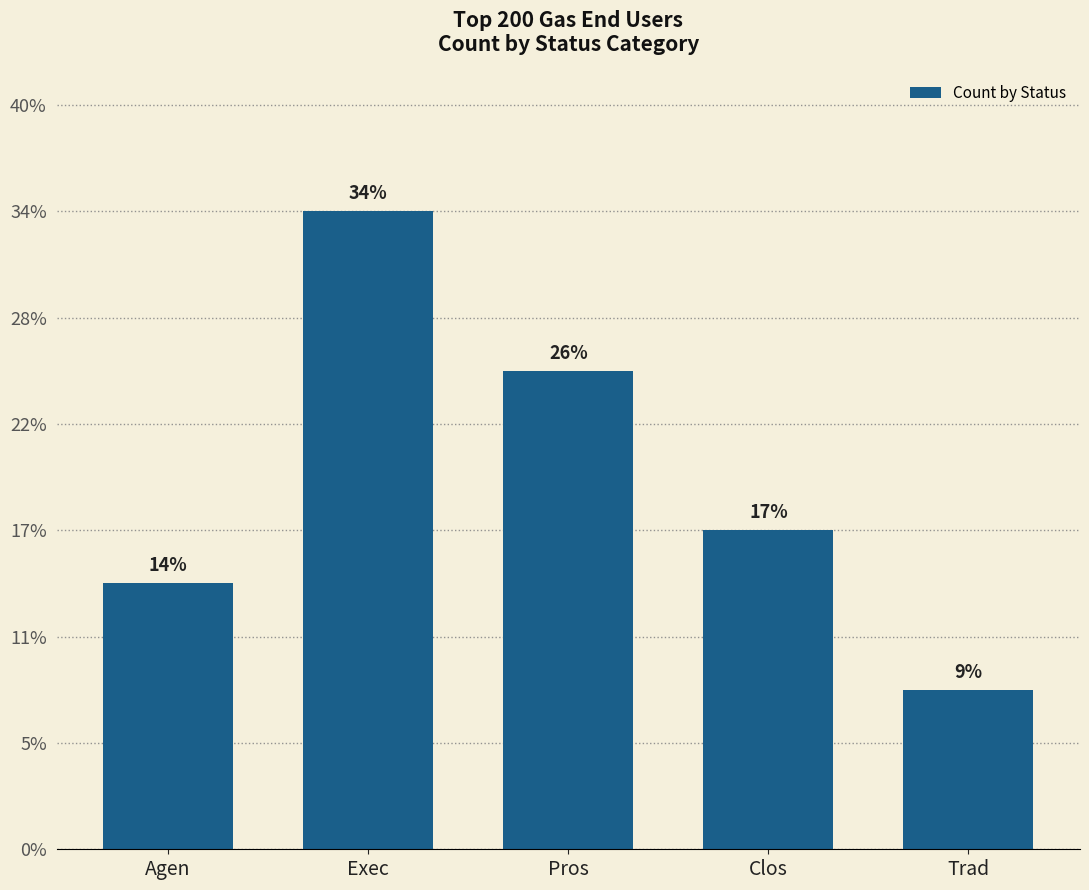

Which label corresponds to the smallest value in the chart?

Trad